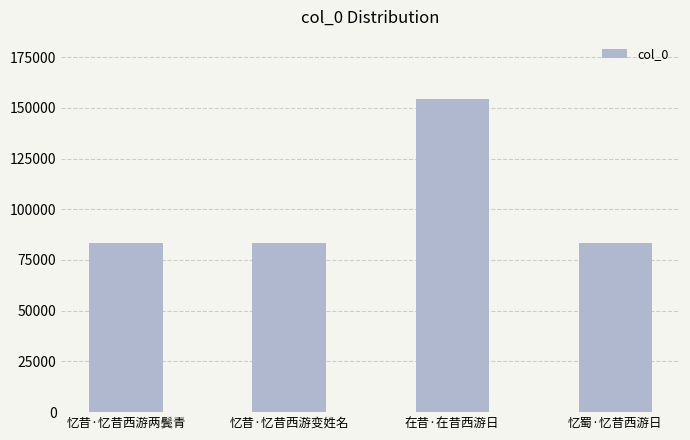

Which has a higher value, 在昔·在昔西游日 or 忆蜀·忆昔西游日?

在昔·在昔西游日